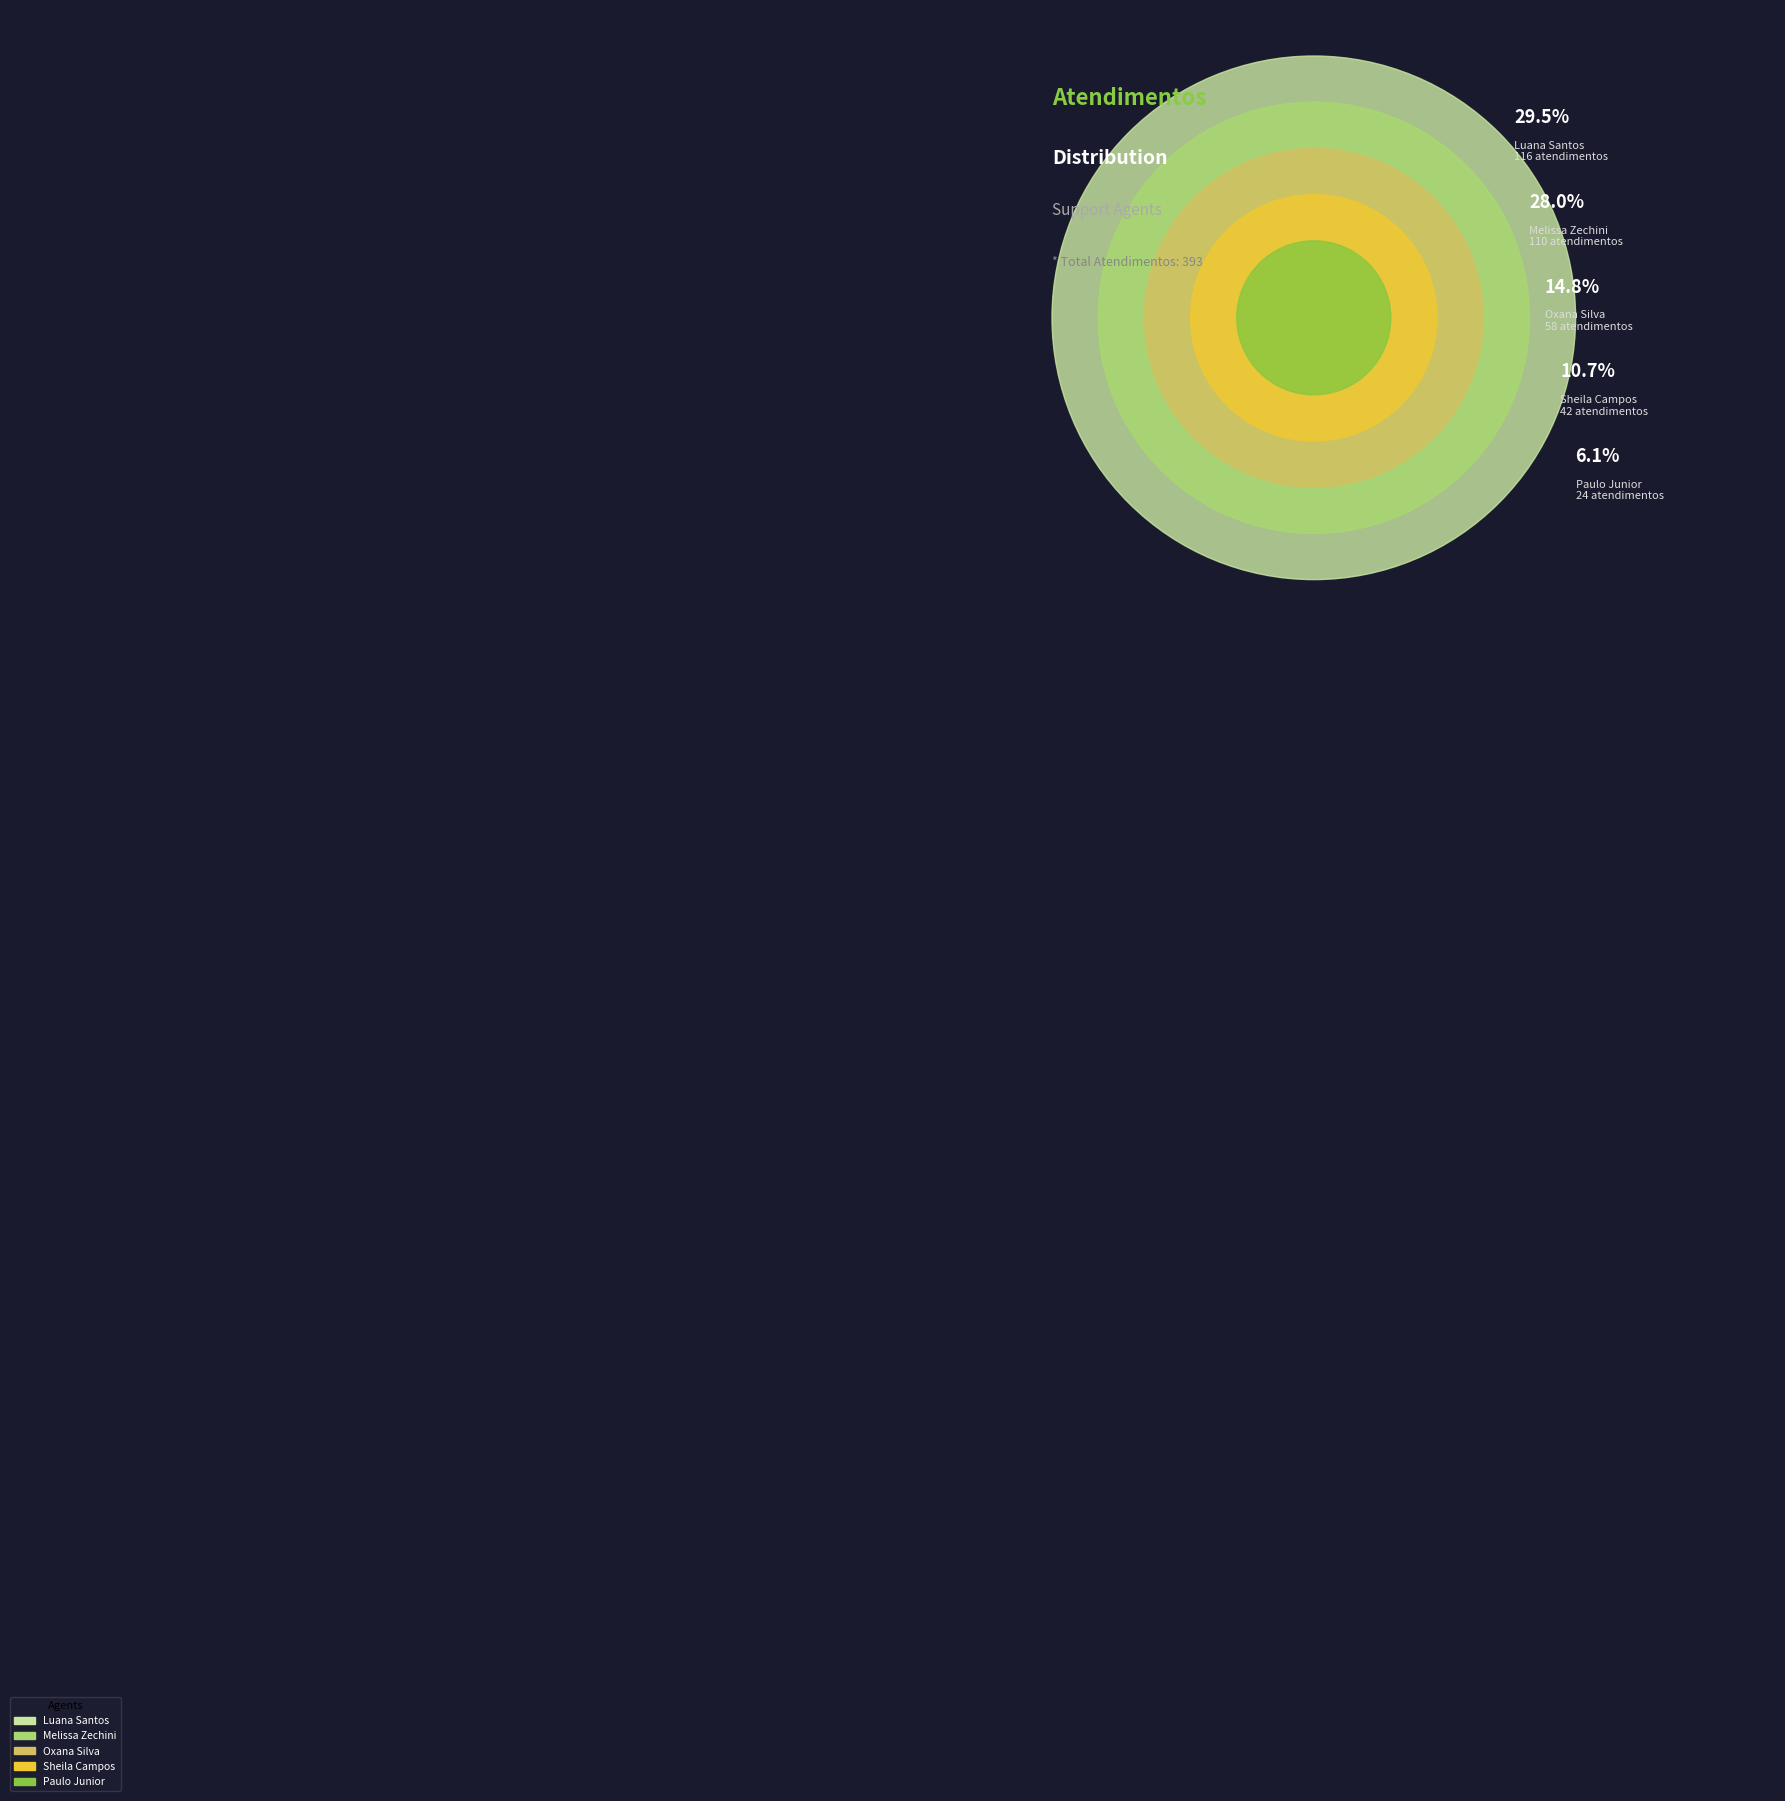

Does Melissa Maria Caleffi Zechini account for over 50% of the chart?

No